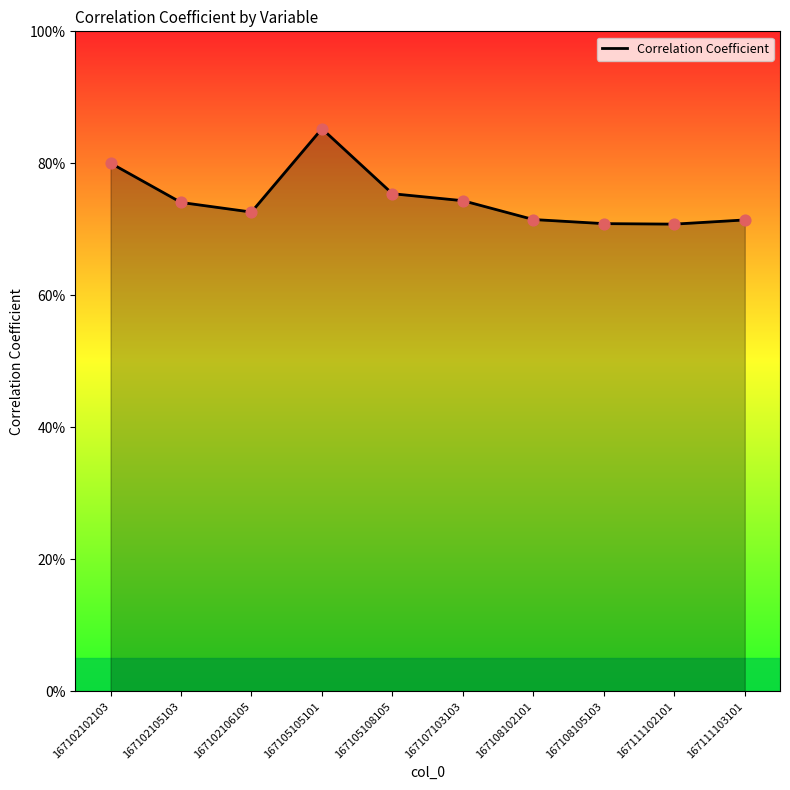

Which has a higher value, 167105105101 or 167102105103?

167105105101